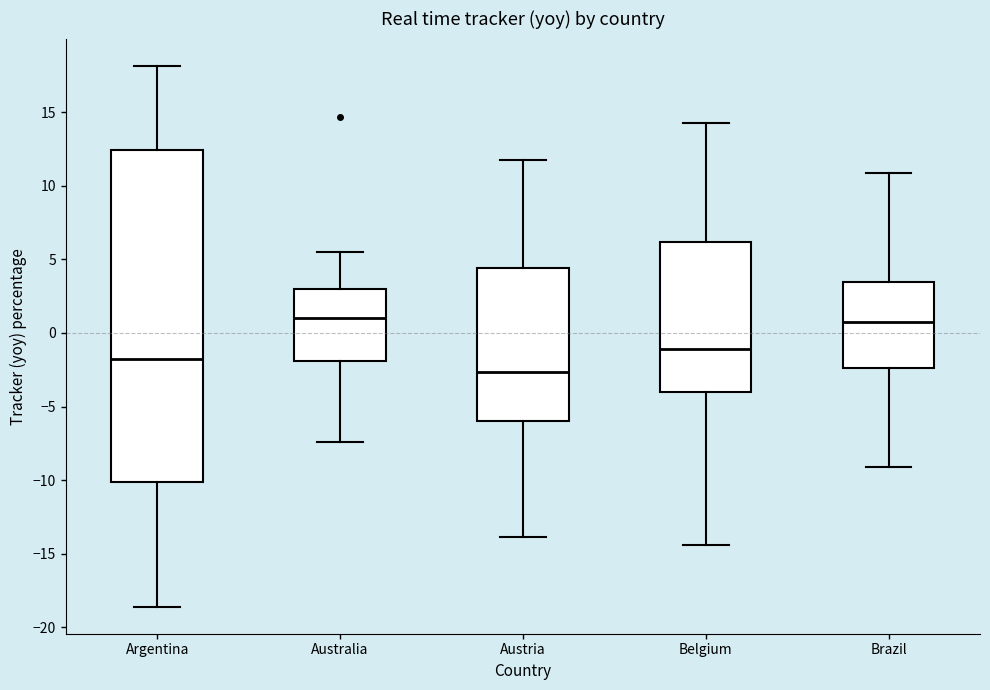

Where does the lower whisker of the box for Australia end on the y-axis? The values are not printed on the chart, so give them approximately, as read against the axis.

-7.5